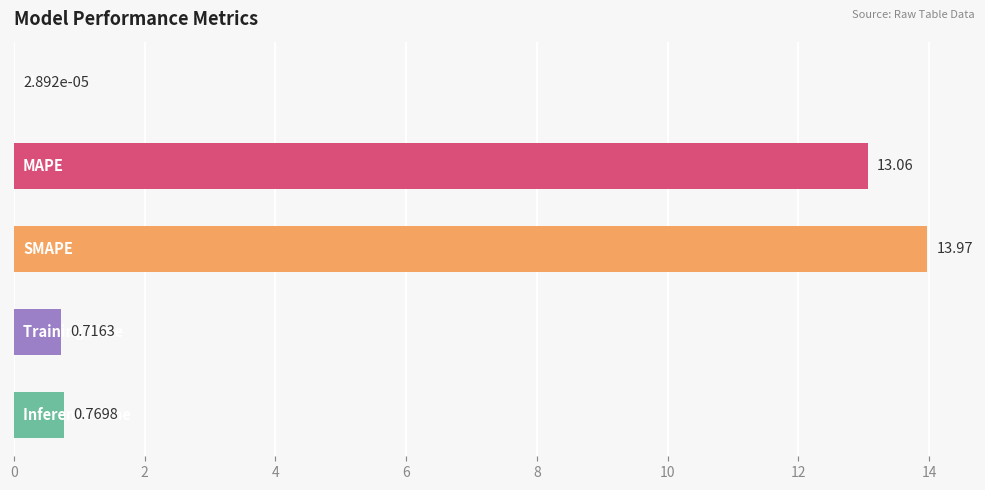

What is the sum of all values?

28.5